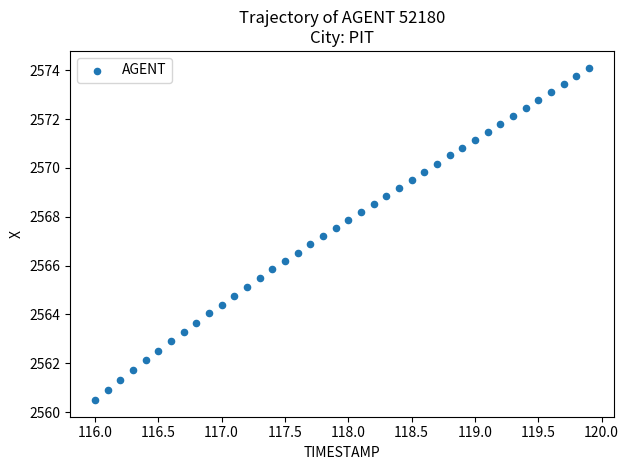

What is the range of X values (max minus min)?

3.9